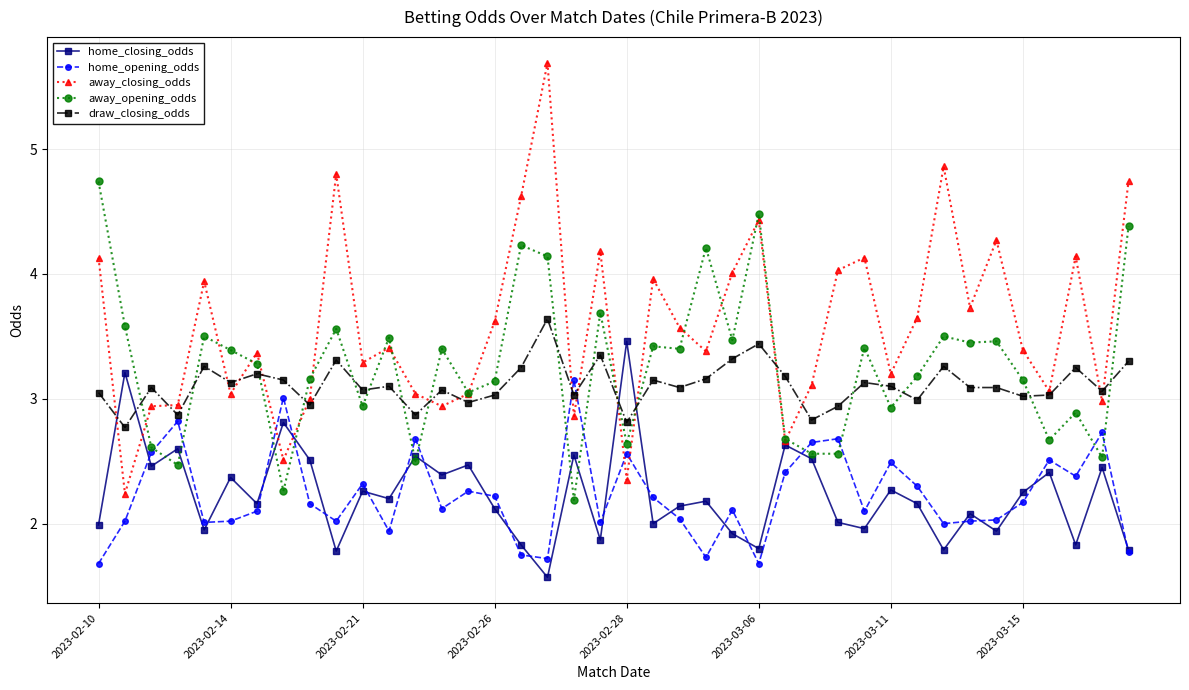

What is the value of the away_opening_odds point at the 26th from the left?

4.5